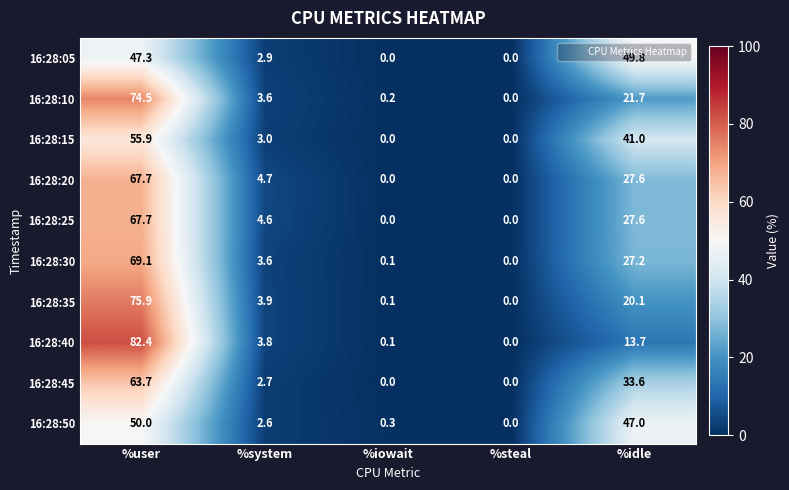

Count the number of categories in the chart.

5